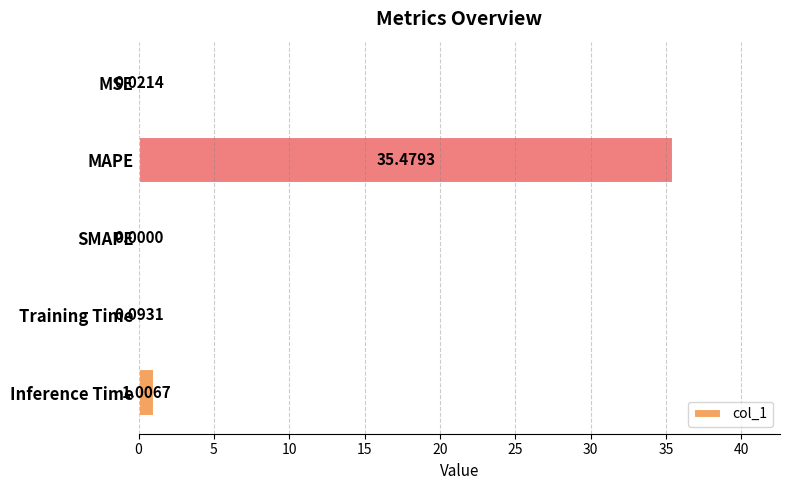

Does the chart contain stacked bars?

No